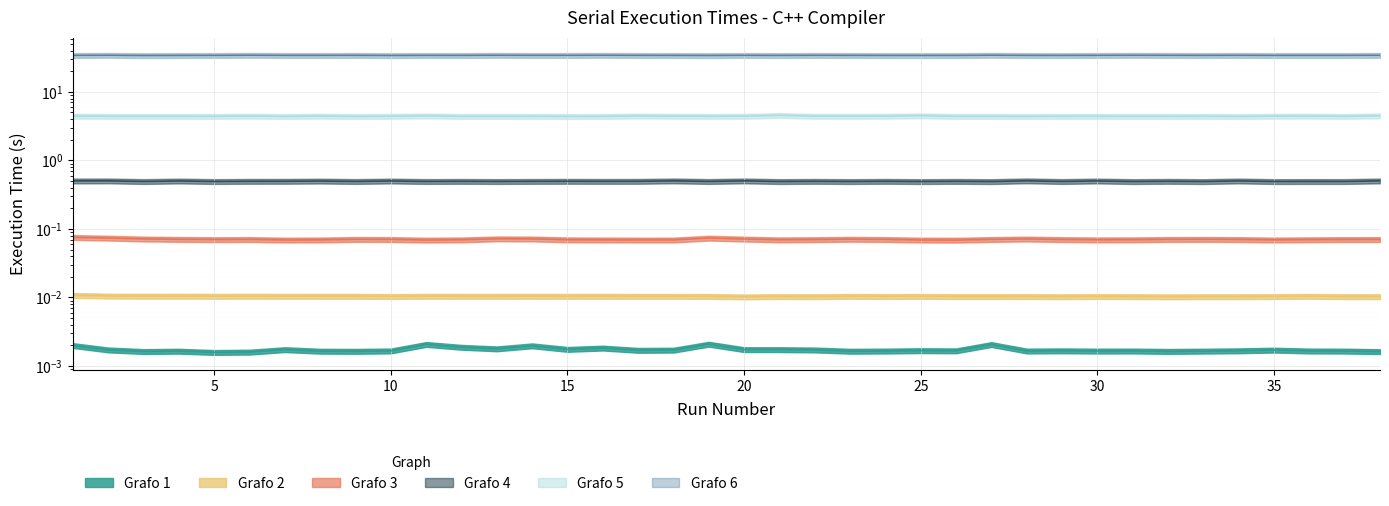

Reading left to right, what are all the values shown in this chart?

Grafo 1: 0.0	0.0	0.0	0.0	0.0	0.0	0.0	0.0	0.0	0.0	0.0	0.0	0.0	0.0	0.0	0.0	0.0	0.0	0.0	0.0	0.0	0.0	0.0	0.0	0.0	0.0	0.0	0.0	0.0	0.0	0.0	0.0	0.0	0.0	0.0	0.0	0.0	0.0
Grafo 2: 0.0	0.0	0.0	0.0	0.0	0.0	0.0	0.0	0.0	0.0	0.0	0.0	0.0	0.0	0.0	0.0	0.0	0.0	0.0	0.0	0.0	0.0	0.0	0.0	0.0	0.0	0.0	0.0	0.0	0.0	0.0	0.0	0.0	0.0	0.0	0.0	0.0	0.0
Grafo 3: 0.1	0.1	0.1	0.1	0.1	0.1	0.1	0.1	0.1	0.1	0.1	0.1	0.1	0.1	0.1	0.1	0.1	0.1	0.1	0.1	0.1	0.1	0.1	0.1	0.1	0.1	0.1	0.1	0.1	0.1	0.1	0.1	0.1	0.1	0.1	0.1	0.1	0.1
Grafo 4: 0.5	0.5	0.5	0.5	0.5	0.5	0.5	0.5	0.5	0.5	0.5	0.5	0.5	0.5	0.5	0.5	0.5	0.5	0.5	0.5	0.5	0.5	0.5	0.5	0.5	0.5	0.5	0.5	0.5	0.5	0.5	0.5	0.5	0.5	0.5	0.5	0.5	0.5
Grafo 5: 4.4	4.4	4.4	4.4	4.4	4.4	4.4	4.4	4.4	4.4	4.5	4.4	4.4	4.4	4.4	4.4	4.5	4.4	4.4	4.4	4.5	4.4	4.4	4.4	4.5	4.4	4.4	4.4	4.4	4.4	4.4	4.4	4.4	4.4	4.4	4.4	4.4	4.5
Grafo 6: 34.1	34.2	33.9	34.0	34.1	34.3	34.1	34.1	34.1	34.0	34.1	34.1	34.2	34.1	34.1	34.2	34.1	34.0	34.0	34.1	34.0	34.1	34.1	34.0	34.0	34.0	34.3	34.1	34.0	34.1	34.2	34.2	34.1	34.1	34.0	34.1	34.0	34.2